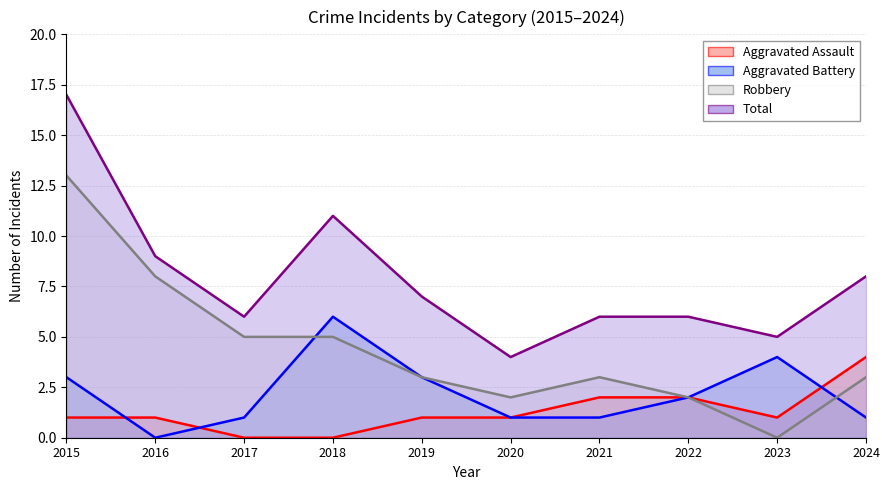

At which category is the sum across all series the highest?

2015